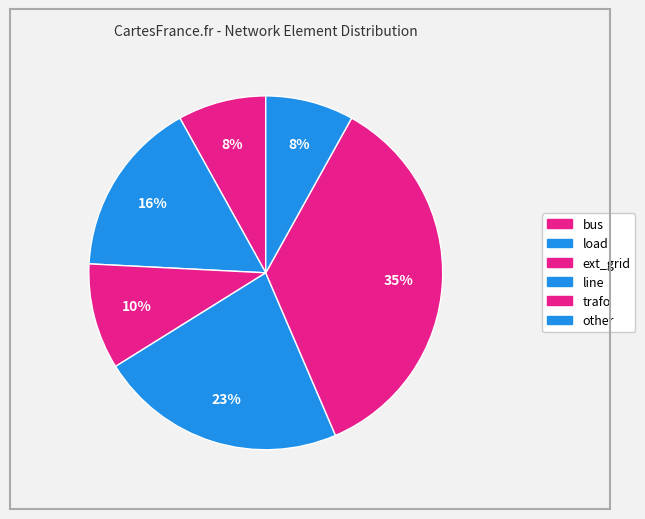

Count the number of slices in the pie.

6